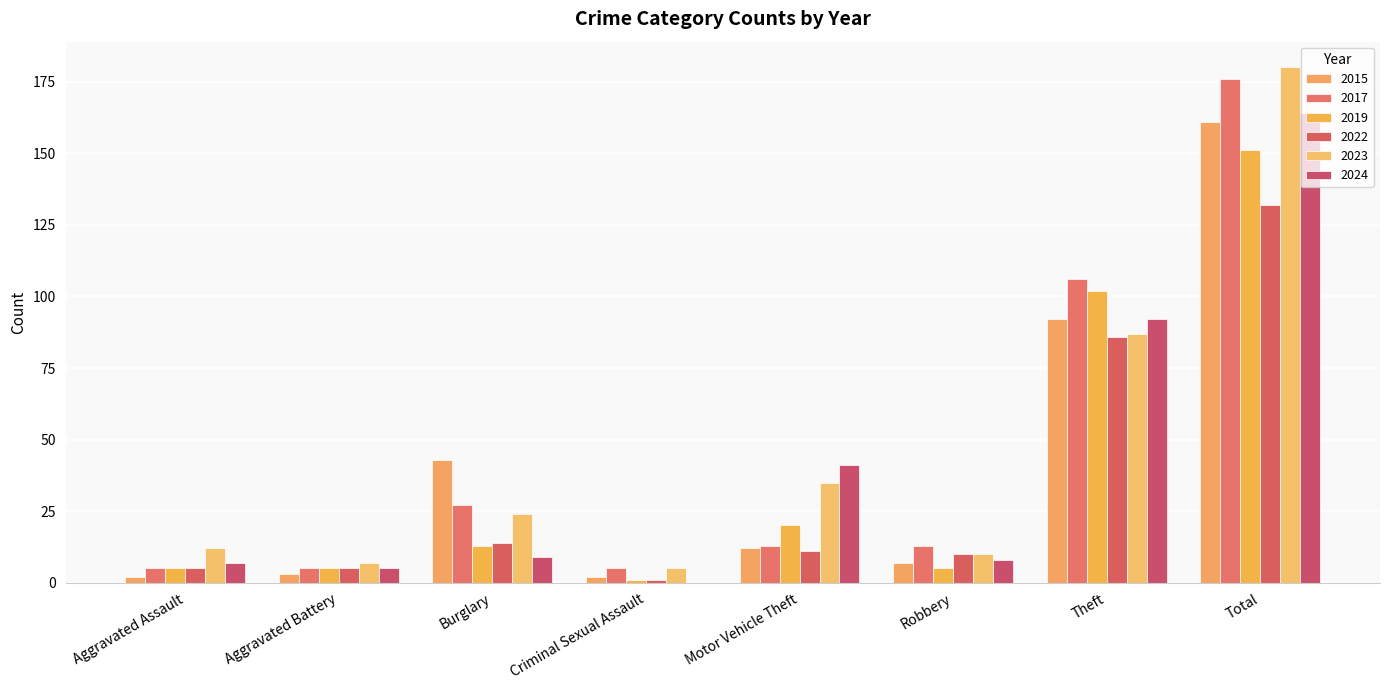

Rank the categories by 2019 value from highest to lowest.

Total, Theft, Motor Vehicle Theft, Burglary, Aggravated Assault, Aggravated Battery, Robbery, Criminal Sexual Assault